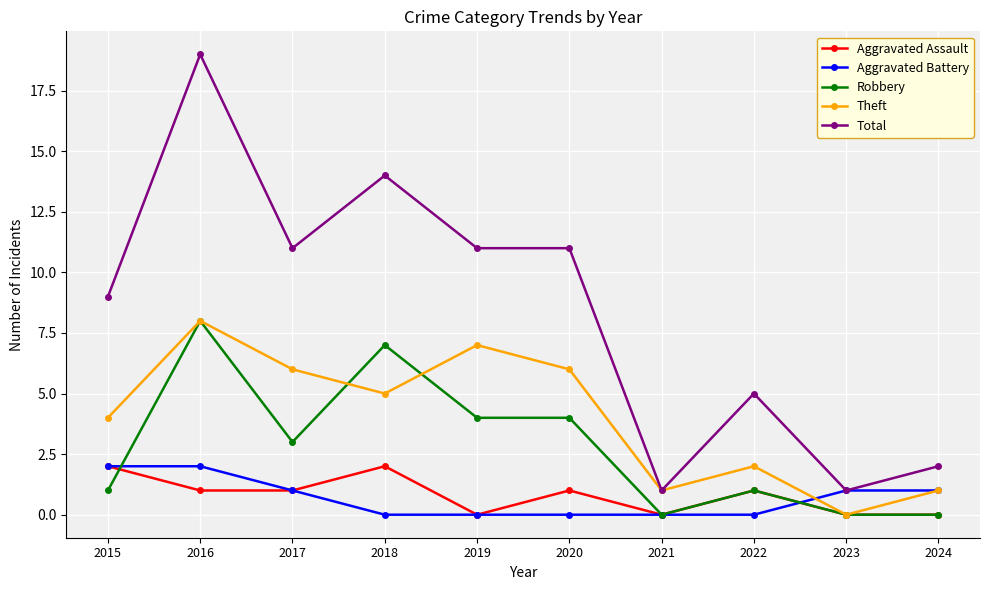

True or false: Aggravated Assault and Total cross at least once.

False